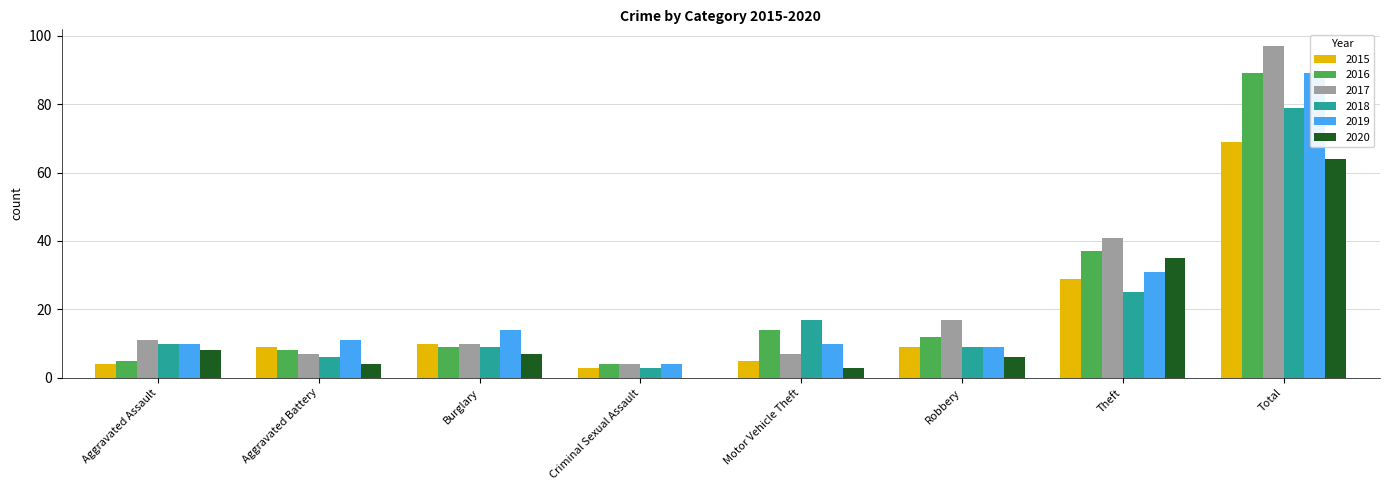

Is the value of 2016 at Robbery greater than the value of 2017 at Total?

No